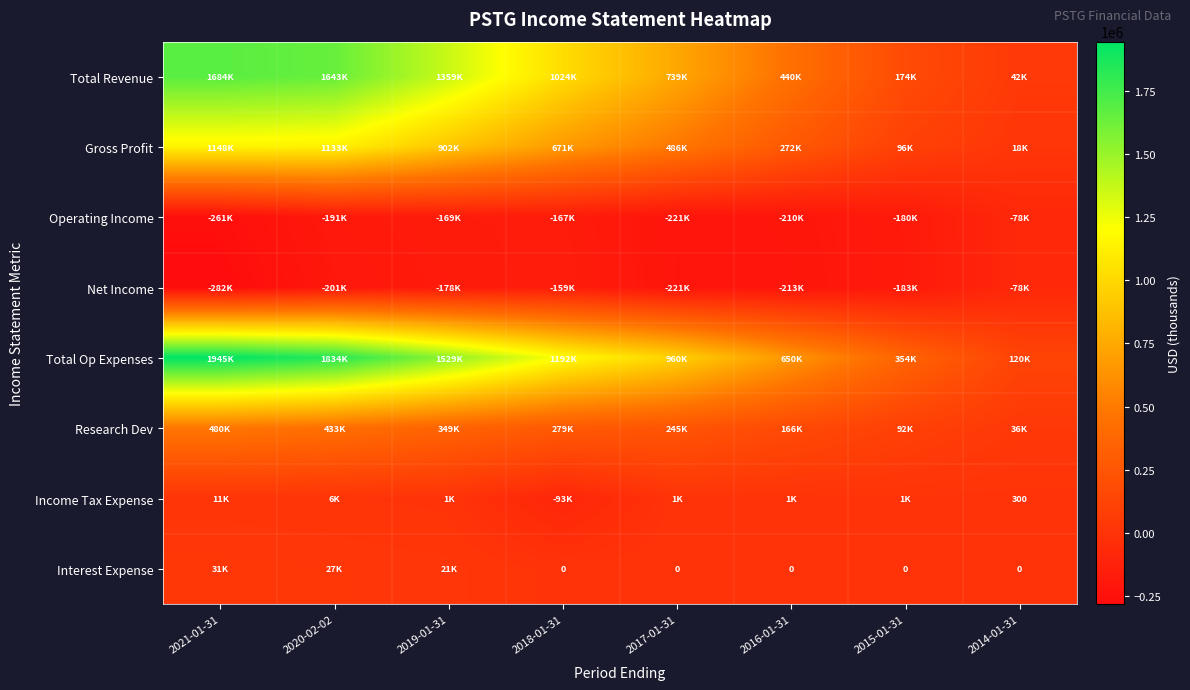

Which category has the highest value across all series?

2021-01-31